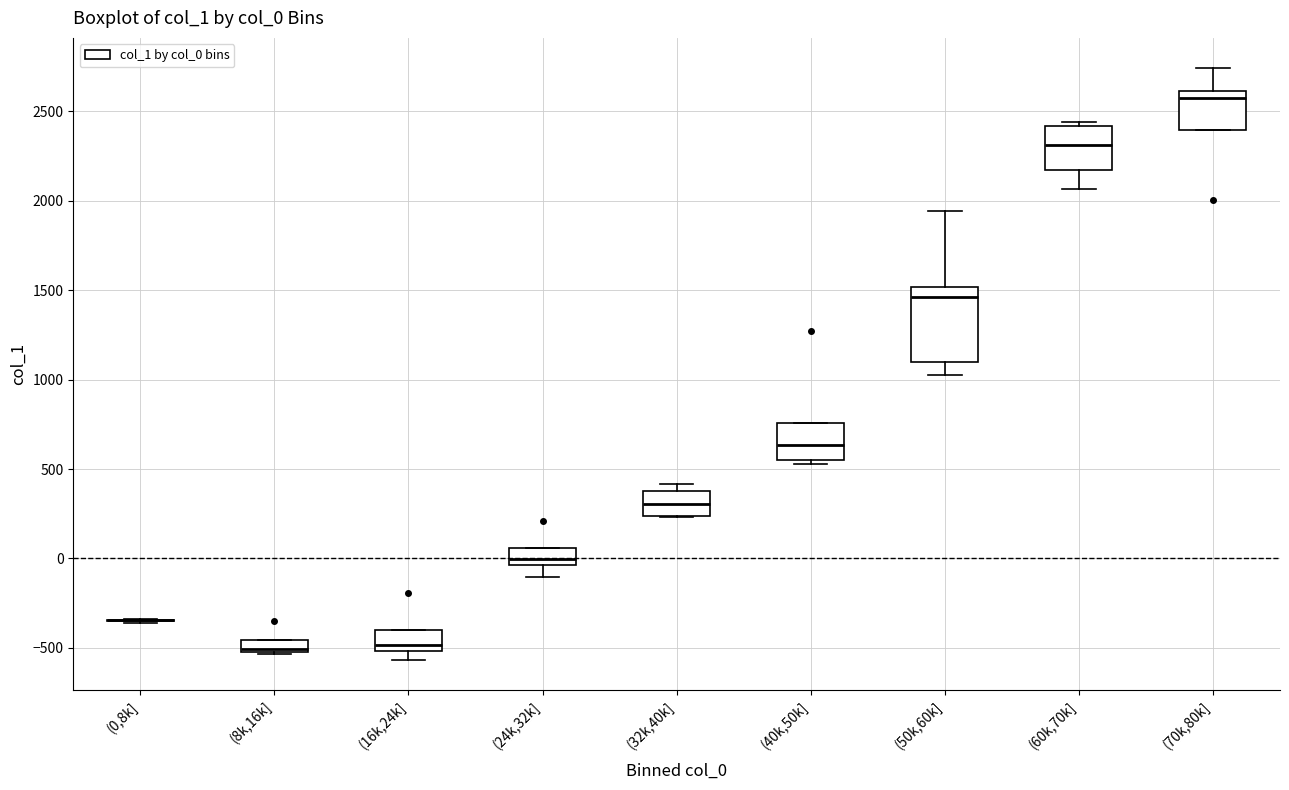

Comparing the boxes themselves (not the whiskers), which one is the tallest?

(50k,60k]